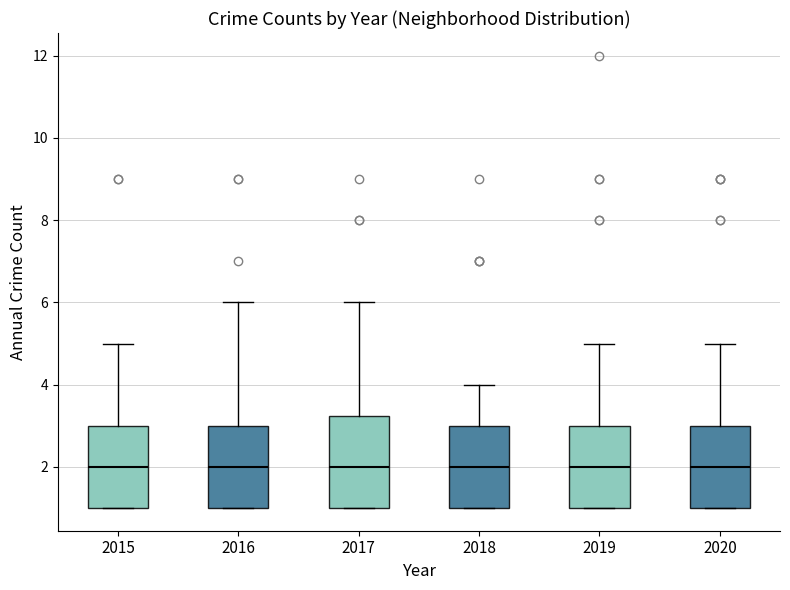

Reading left to right, transcribe this box plot: for each box, give where its median line is, the range the box spans, and where its two whiskers end, as read against the y-axis. The values are not printed on the chart, so give them approximately, as read against the axis.

2015: median 2.0, box 1.0 to 3.0, whiskers 1.0 to 5.0
2016: median 2.0, box 1.0 to 3.0, whiskers 1.0 to 6.0
2017: median 2.0, box 1.0 to 3.2, whiskers 1.0 to 6.0
2018: median 2.0, box 1.0 to 3.0, whiskers 1.0 to 4.0
2019: median 2.0, box 1.0 to 3.0, whiskers 1.0 to 5.0
2020: median 2.0, box 1.0 to 3.0, whiskers 1.0 to 5.0